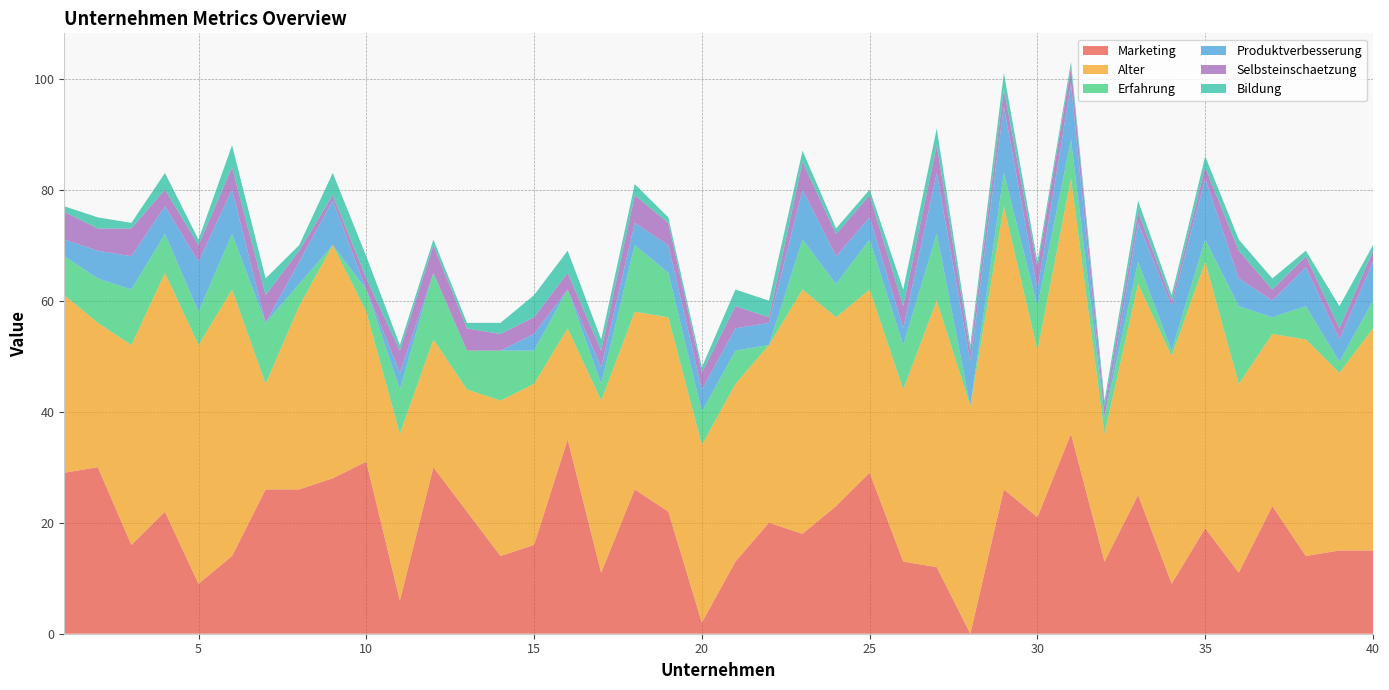

Reading left to right, extract all data points from this chart.

Marketing: 1=29	2=30	3=16	4=22	5=9	6=14	7=26	8=26	9=28	10=31	11=6	12=30	13=22	14=14	15=16	16=35	17=11	18=26	19=22	20=2	21=13	22=20	23=18	24=23	25=29	26=13	27=12	28=0	29=26	30=21	31=36	32=13	33=25	34=9	35=19	36=11	37=23	38=14	39=15	40=15
Alter: 1=32	2=26	3=36	4=43	5=43	6=48	7=19	8=33	9=42	10=27	11=30	12=23	13=22	14=28	15=29	16=20	17=31	18=32	19=35	20=32	21=32	22=32	23=44	24=34	25=33	26=31	27=48	28=41	29=51	30=30	31=46	32=23	33=38	34=41	35=48	36=34	37=31	38=39	39=32	40=40
Erfahrung: 1=7	2=8	3=10	4=7	5=6	6=10	7=11	8=4	9=0	10=4	11=8	12=12	13=7	14=9	15=6	16=7	17=3	18=12	19=8	20=6	21=6	22=0	23=9	24=6	25=9	26=8	27=12	28=0	29=6	30=8	31=7	32=3	33=4	34=1	35=4	36=14	37=3	38=6	39=2	40=5
Produktverbesserung: 1=3	2=5	3=6	4=5	5=9	6=8	7=0	8=4	9=8	10=0	11=3	12=0	13=0	14=0	15=3	16=0	17=3	18=4	19=5	20=4	21=4	22=4	23=9	24=5	25=4	26=3	27=11	28=8	29=12	30=3	31=10	32=0	33=7	34=8	35=11	36=5	37=3	38=7	39=4	40=7
Selbsteinschaetzung: 1=5	2=4	3=5	4=3	5=3	6=4	7=5	8=2	9=1	10=2	11=4	12=5	13=4	14=3	15=3	16=3	17=3	18=5	19=4	20=3	21=4	22=1	23=5	24=4	25=4	26=4	27=5	28=2	29=3	30=4	31=3	32=2	33=2	34=1	35=2	36=5	37=2	38=2	39=2	40=2
Bildung: 1=1	2=2	3=1	4=3	5=1	6=4	7=3	8=1	9=4	10=4	11=1	12=1	13=1	14=2	15=4	16=4	17=2	18=2	19=1	20=1	21=3	22=3	23=2	24=1	25=1	26=3	27=3	28=1	29=3	30=1	31=1	32=1	33=2	34=1	35=2	36=2	37=2	38=1	39=4	40=1